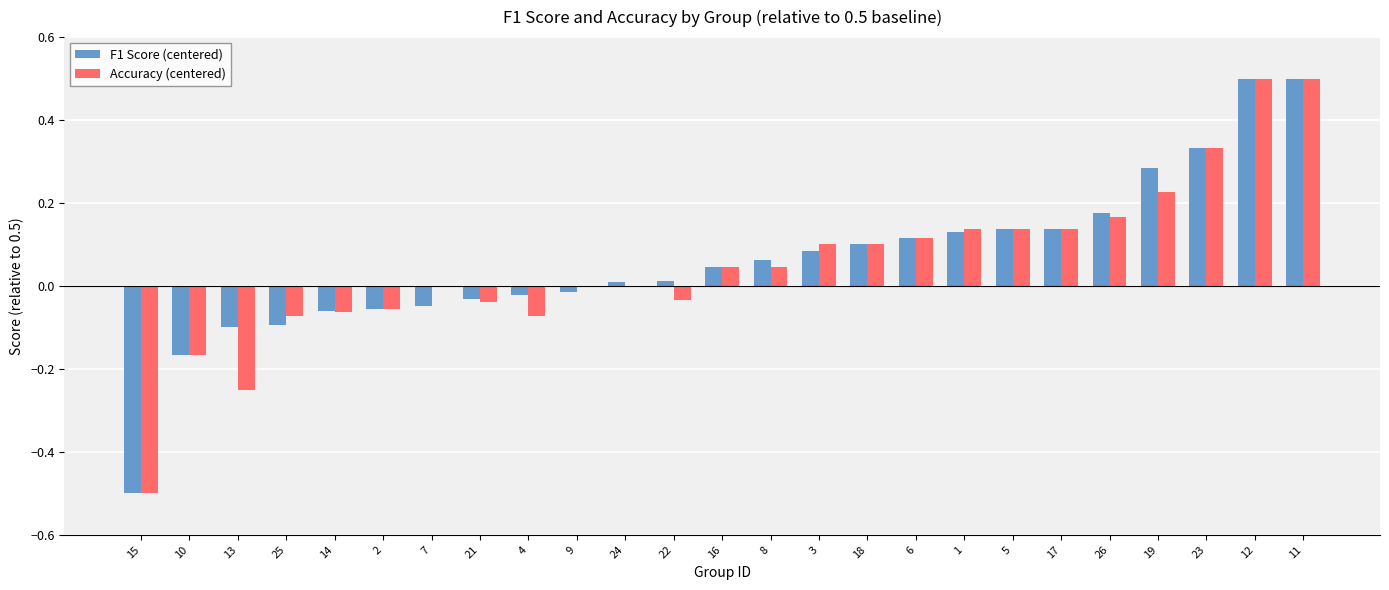

How many data points does each series have?

25